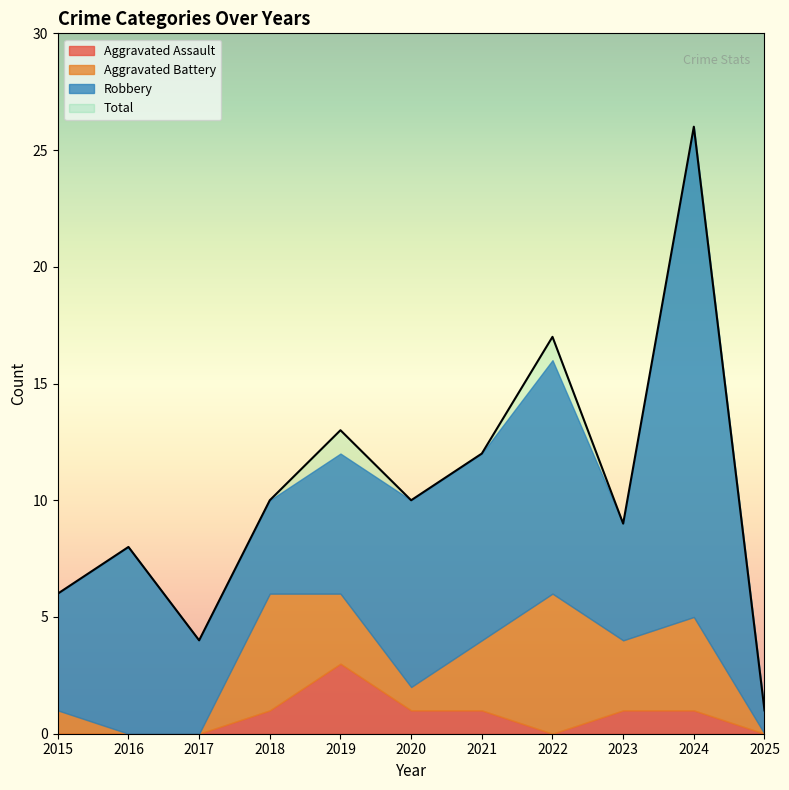

What is the value of the Total point at the 7th from the left?

12